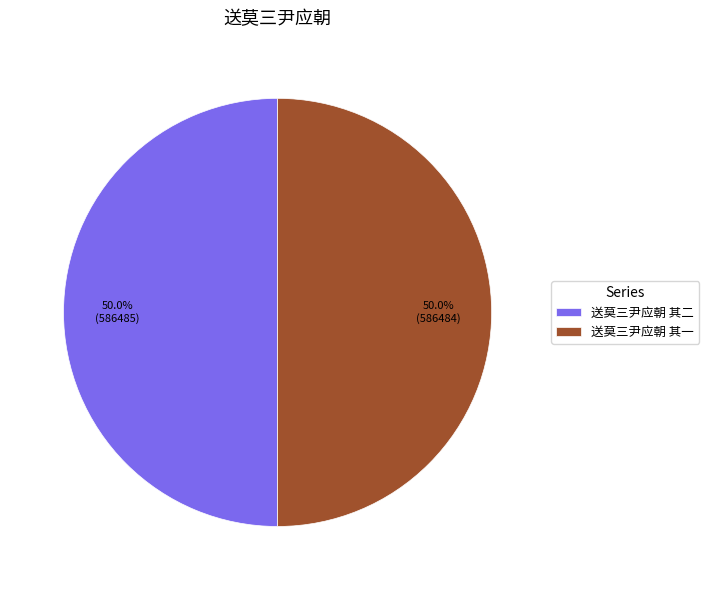

Approximately how many times larger is the value at 送莫三尹应朝 其一 compared to 送莫三尹应朝 其二?

1.0